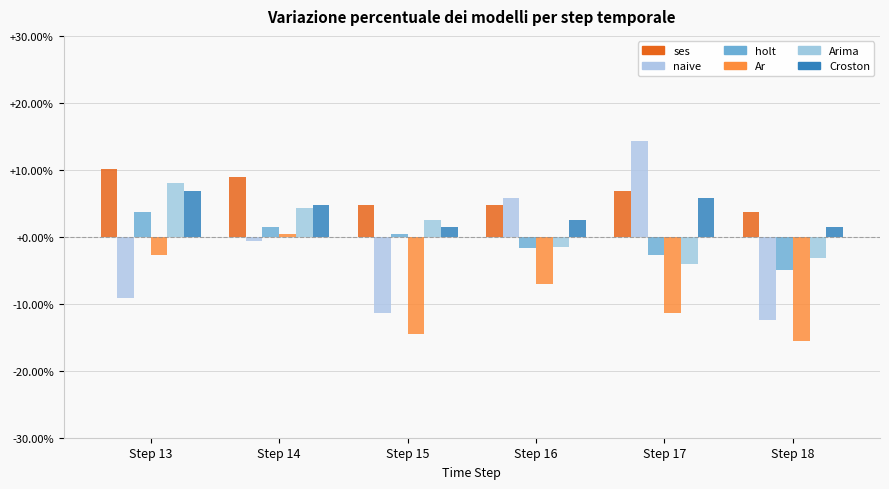

Does the chart contain any negative values?

Yes